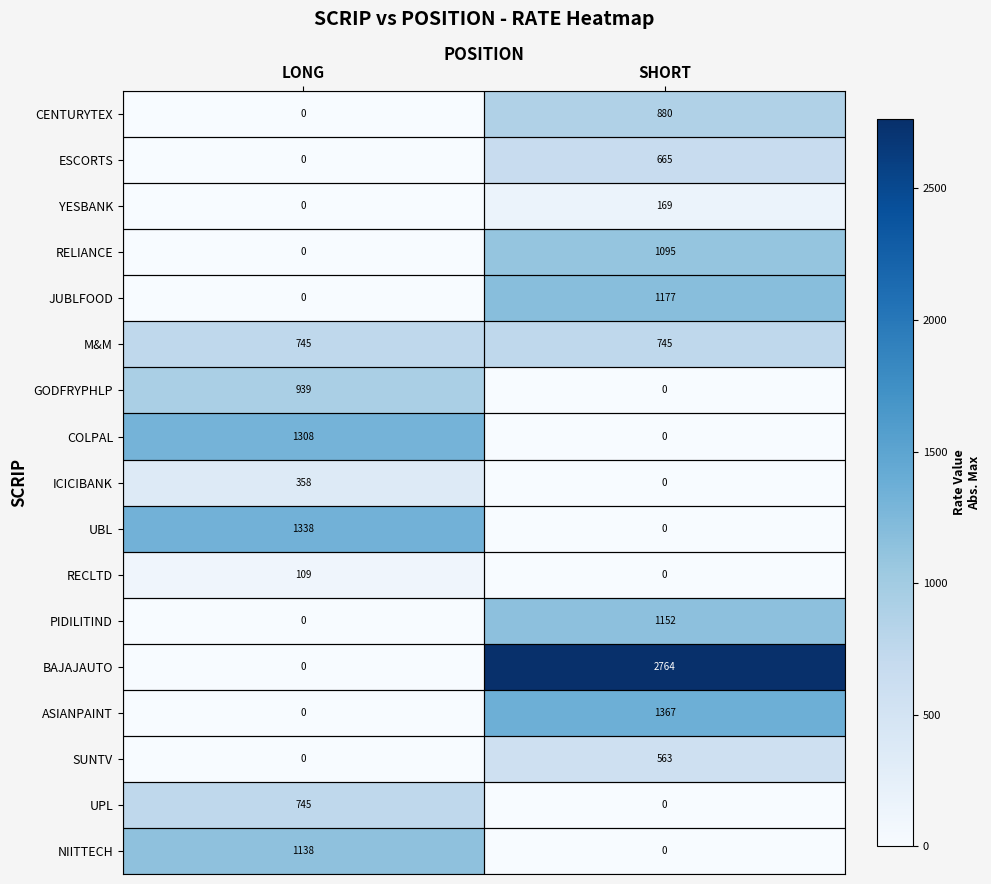

The M&M series shows 745 at LONG. True or false?

True